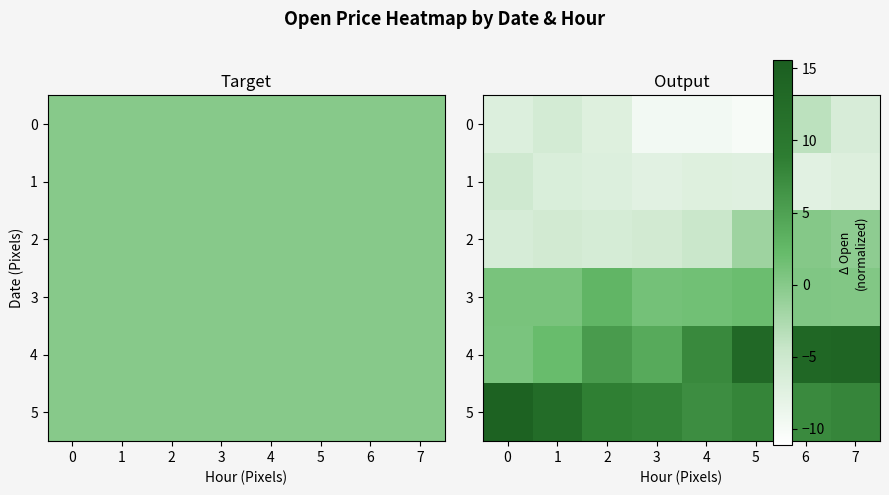

What is the spread (max minus min) of values at 5?

23.3